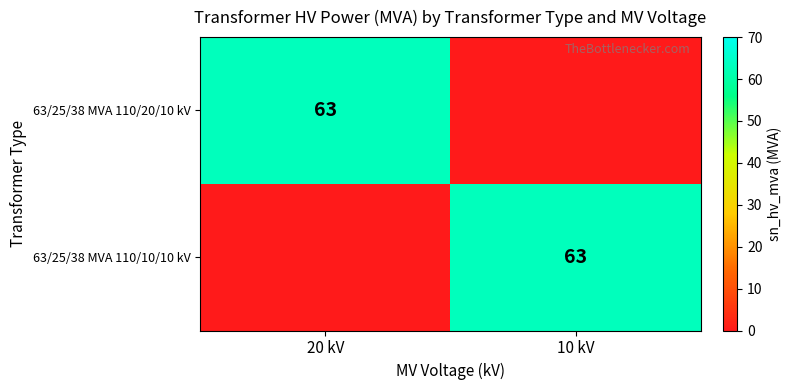

The 63/25/38 MVA 110/10/10 kV series shows 63 at 10 kV. True or false?

True